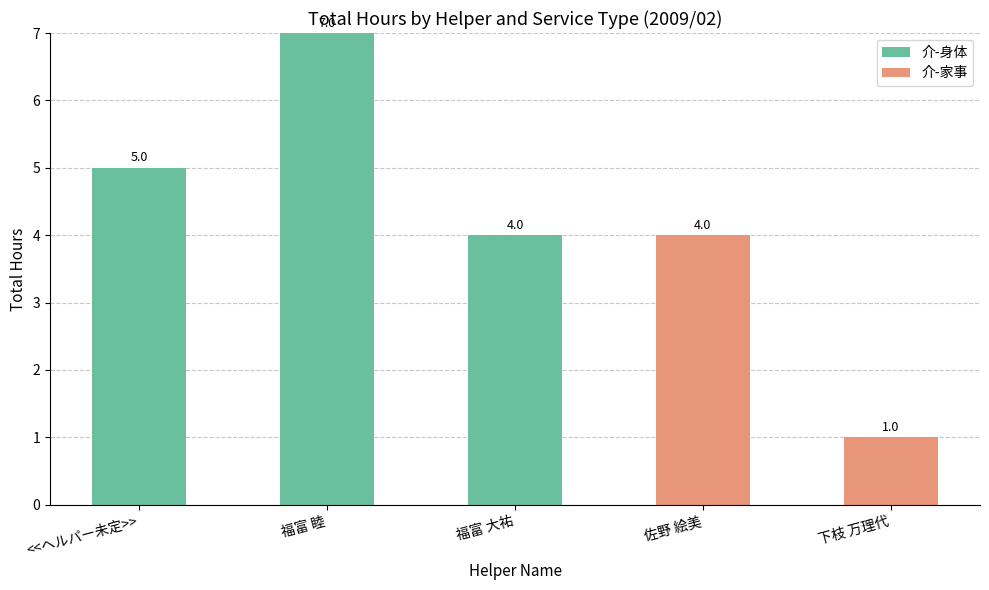

Are the bars grouped side by side (vs. stacked)?

No